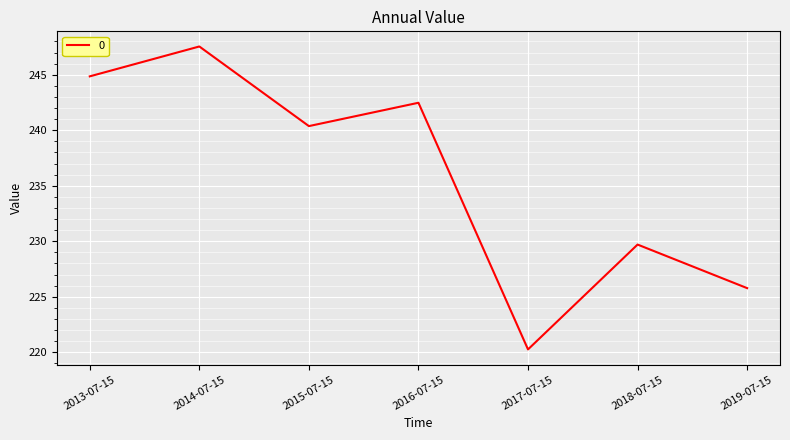

Is it true that the value at 2015-07-15 is 408.3?

False